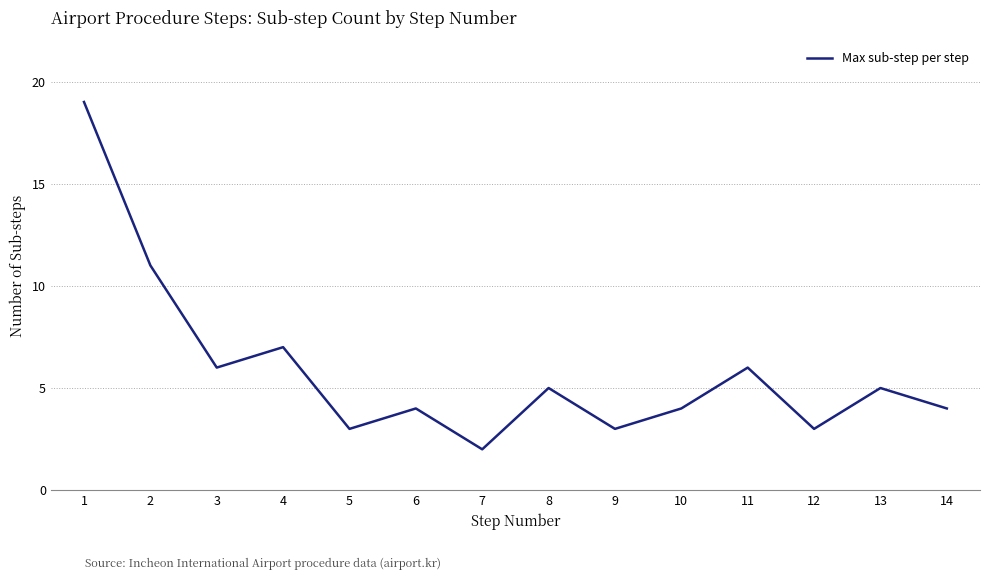

Does the chart display data point markers on the line(s)?

No